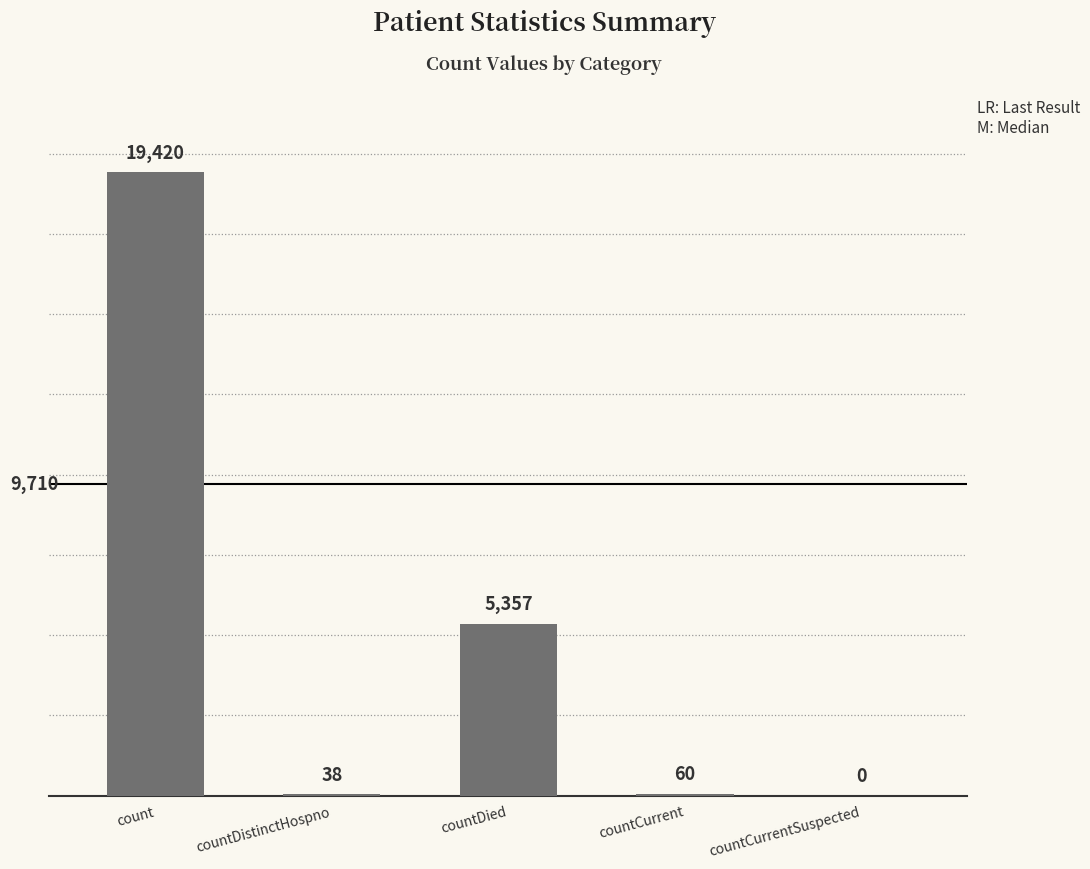

True or false: the data shows 38 at countDistinctHospno.

True